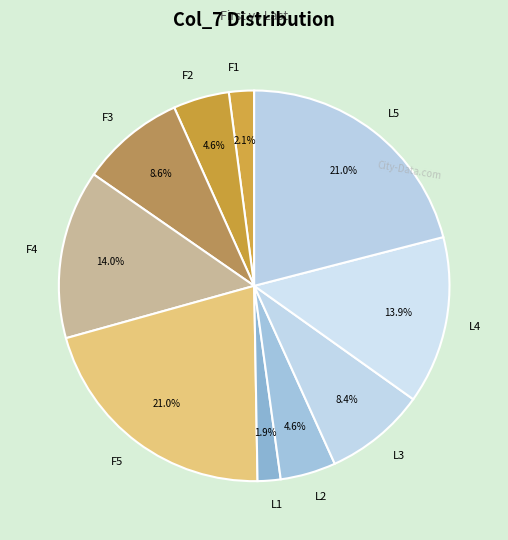

Is there a majority slice in this chart?

No